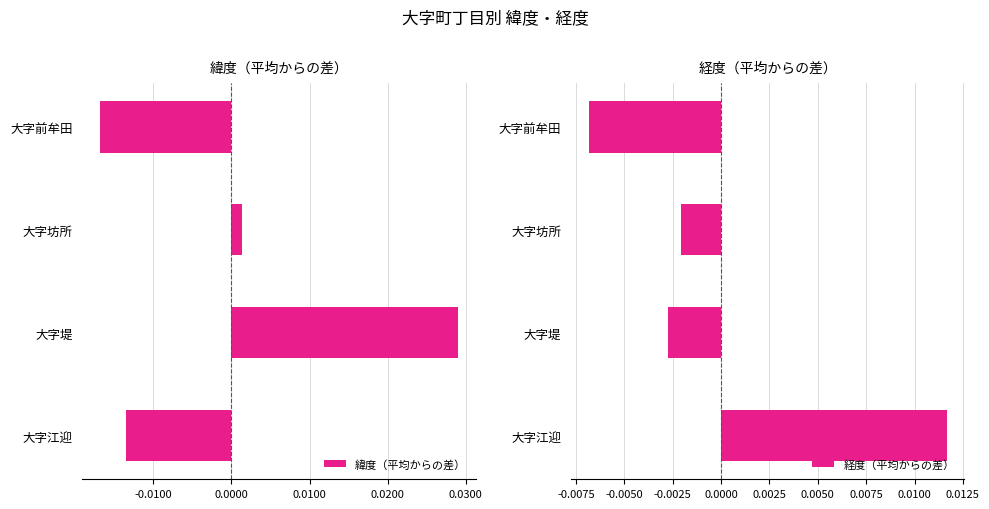

List the labels in order of 緯度（平均からの差） value, smallest first.

大字前牟田, 大字江迎, 大字坊所, 大字堤